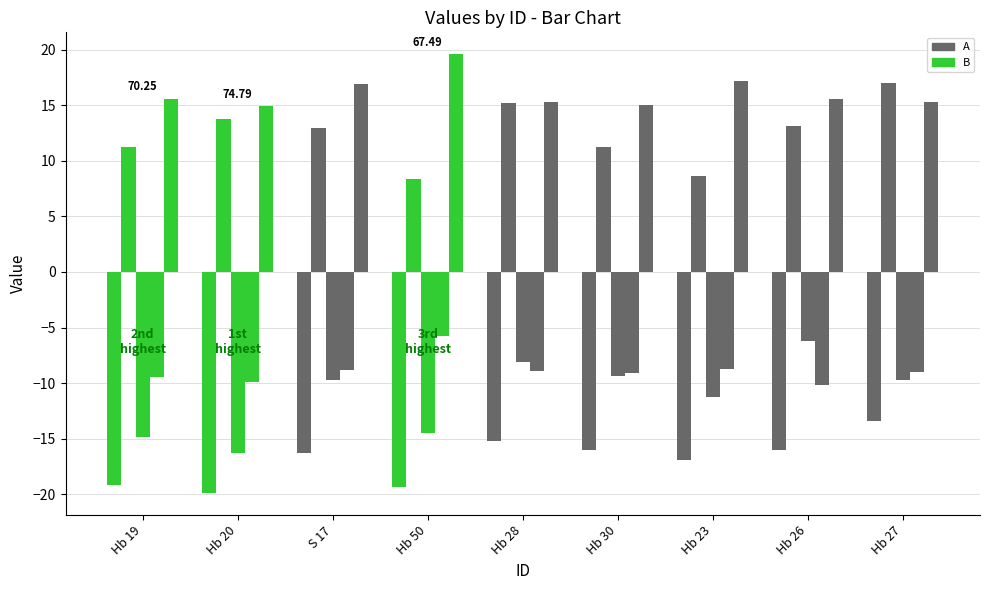

Reading left to right, transcribe all the data shown in this chart.

A: Hb 19=-19.2	Hb 20=-19.9	S 17=-16.3	Hb 50=-19.3	Hb 28=-15.2	Hb 30=-16.0	Hb 23=-16.9	Hb 26=-16.0	Hb 27=-13.4
B: Hb 19=11.2	Hb 20=13.8	S 17=12.9	Hb 50=8.3	Hb 28=15.2	Hb 30=11.2	Hb 23=8.6	Hb 26=13.2	Hb 27=17.0
C: Hb 19=-14.8	Hb 20=-16.3	S 17=-9.8	Hb 50=-14.5	Hb 28=-8.1	Hb 30=-9.3	Hb 23=-11.2	Hb 26=-6.2	Hb 27=-9.7
D: Hb 19=-9.5	Hb 20=-9.9	S 17=-8.9	Hb 50=-5.8	Hb 28=-8.9	Hb 30=-9.1	Hb 23=-8.7	Hb 26=-10.2	Hb 27=-9.0
E: Hb 19=15.6	Hb 20=14.9	S 17=16.9	Hb 50=19.6	Hb 28=15.3	Hb 30=15.0	Hb 23=17.2	Hb 26=15.6	Hb 27=15.2